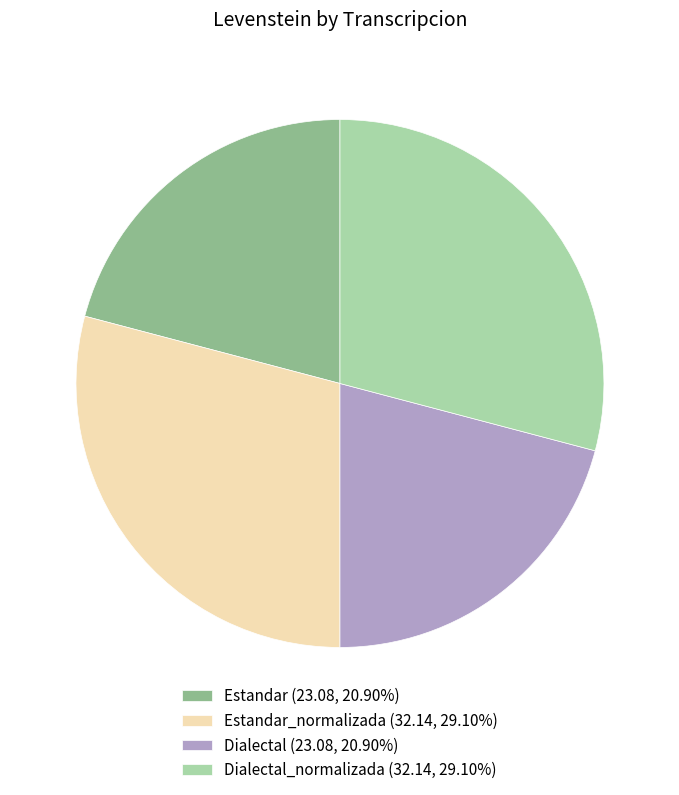

Do Estandar_normalizada (32.14, 29.10%) and Dialectal_normalizada (32.14, 29.10%) together represent more than half of the pie?

Yes